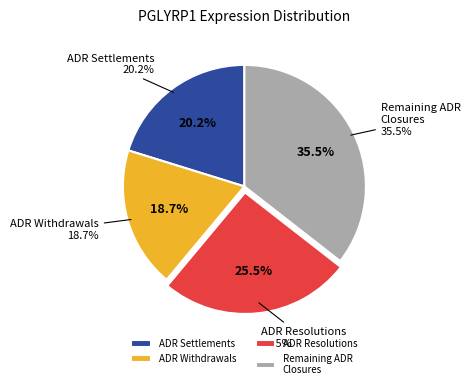

Is there any slice that represents more than half of the pie?

No